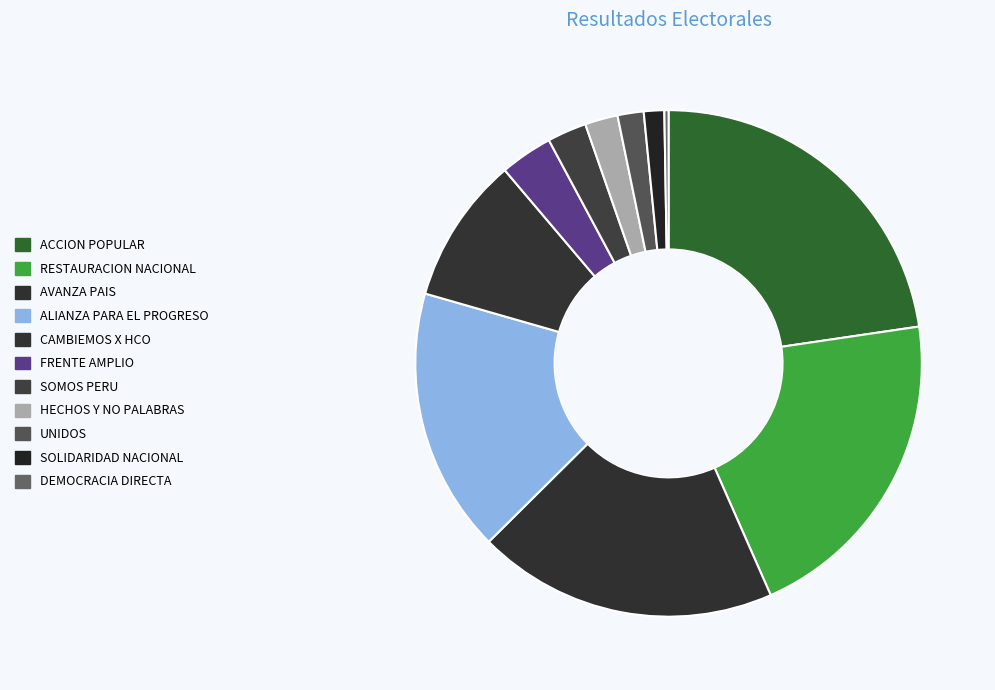

Is there any slice that represents more than half of the pie?

No